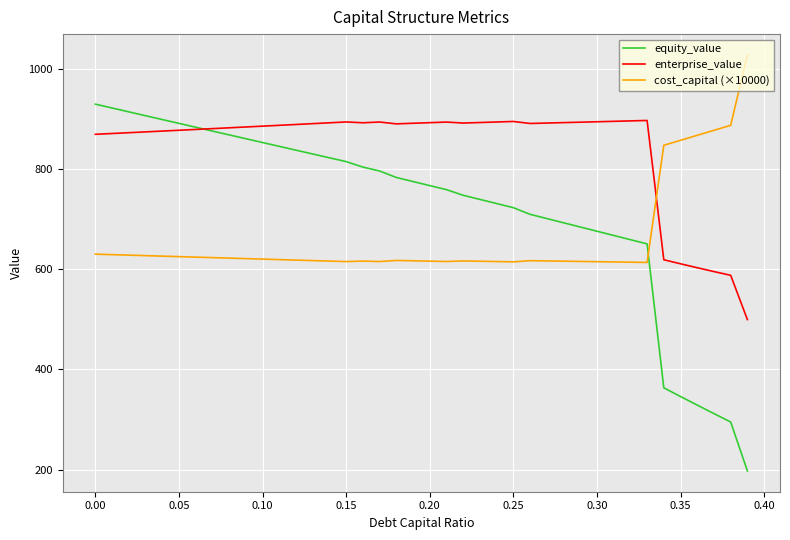

What is the sum of all enterprise_value values?

33700.9